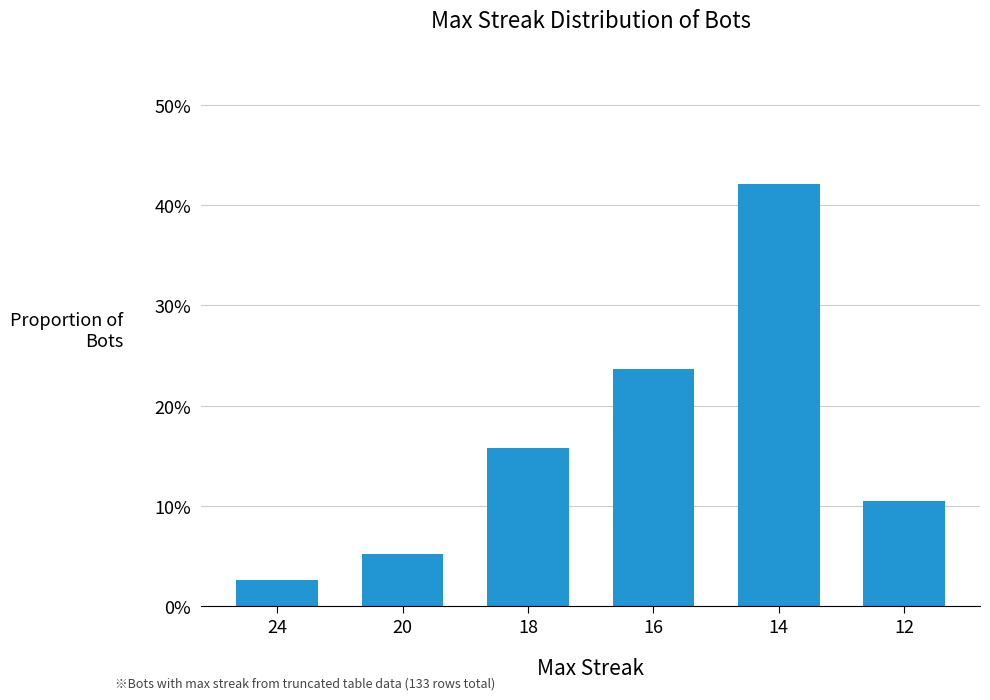

Are the bars grouped side by side (vs. stacked)?

No